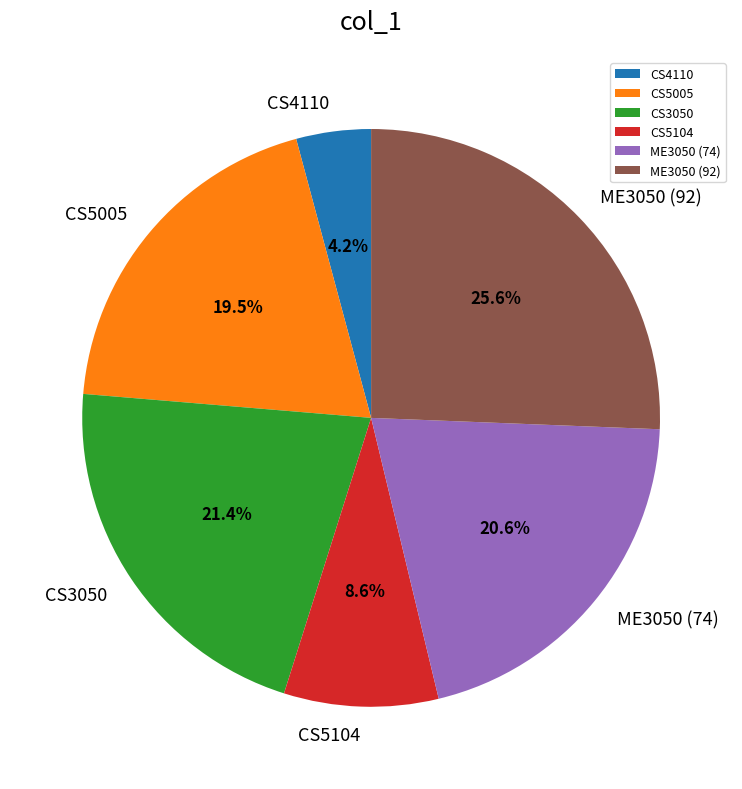

How many slices are in this pie chart?

6